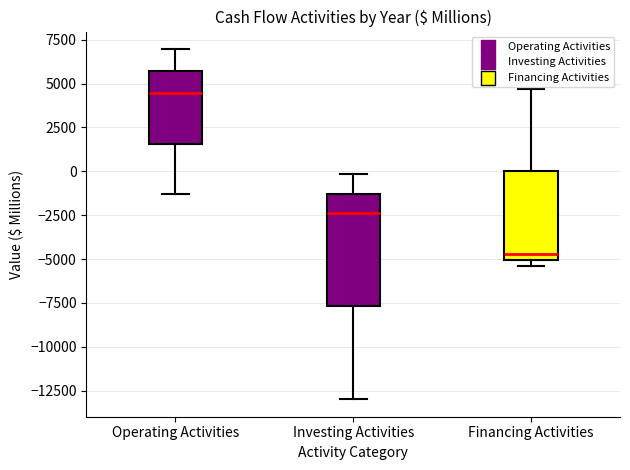

Which box's median line is the lowest?

Financing Activities